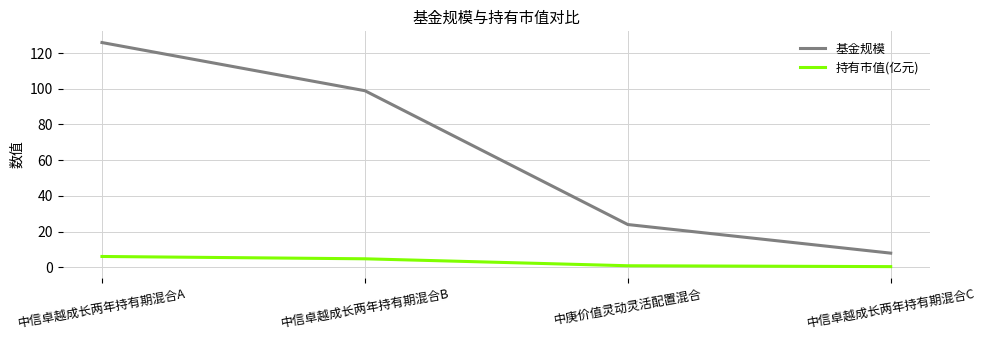

True or false: 持有市值(亿元) and 基金规模 cross at least once.

False